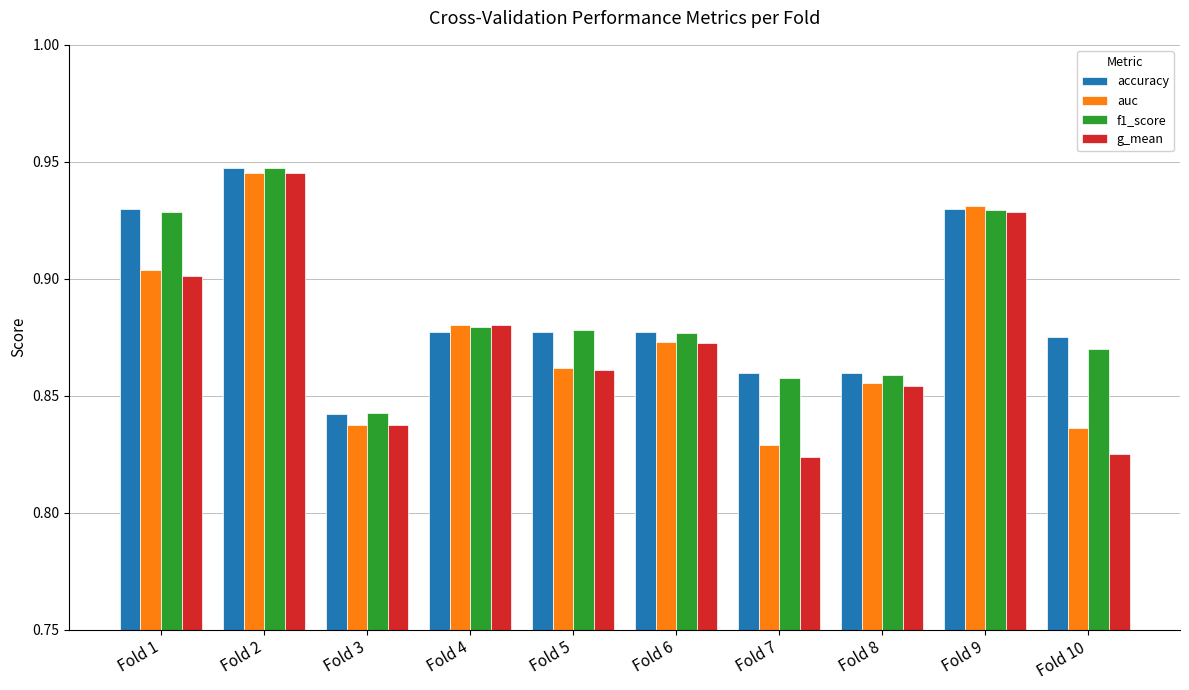

Which series has the widest spread of values?

g_mean